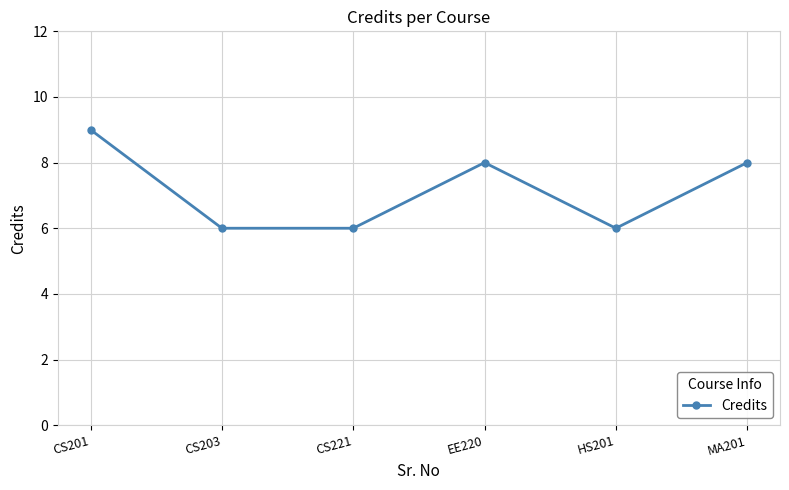

True or false: the data has more than 2 interior local peaks.

False